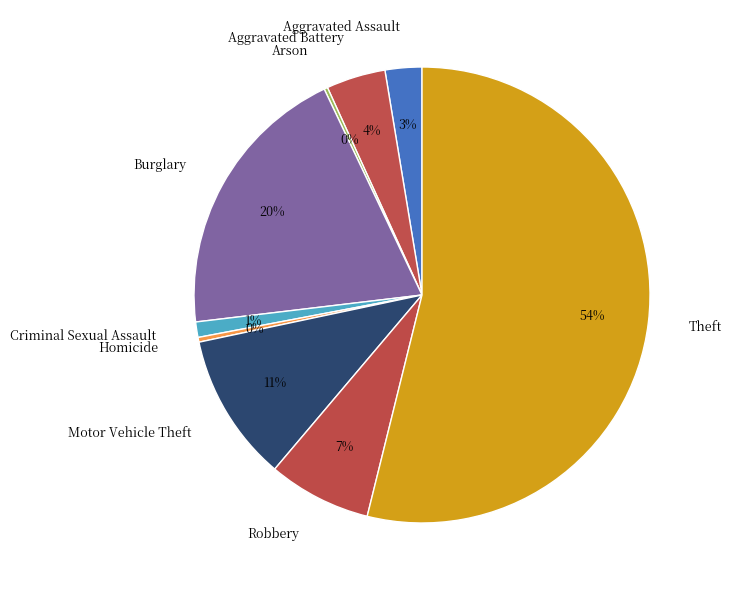

Which has a higher value, Homicide or Criminal Sexual Assault?

Criminal Sexual Assault